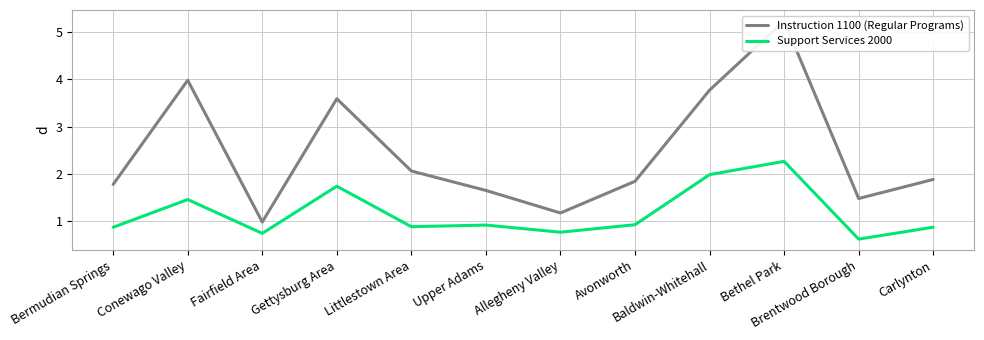

What is the difference between the maximum and minimum values in the Support Services 2000 series?

1.6